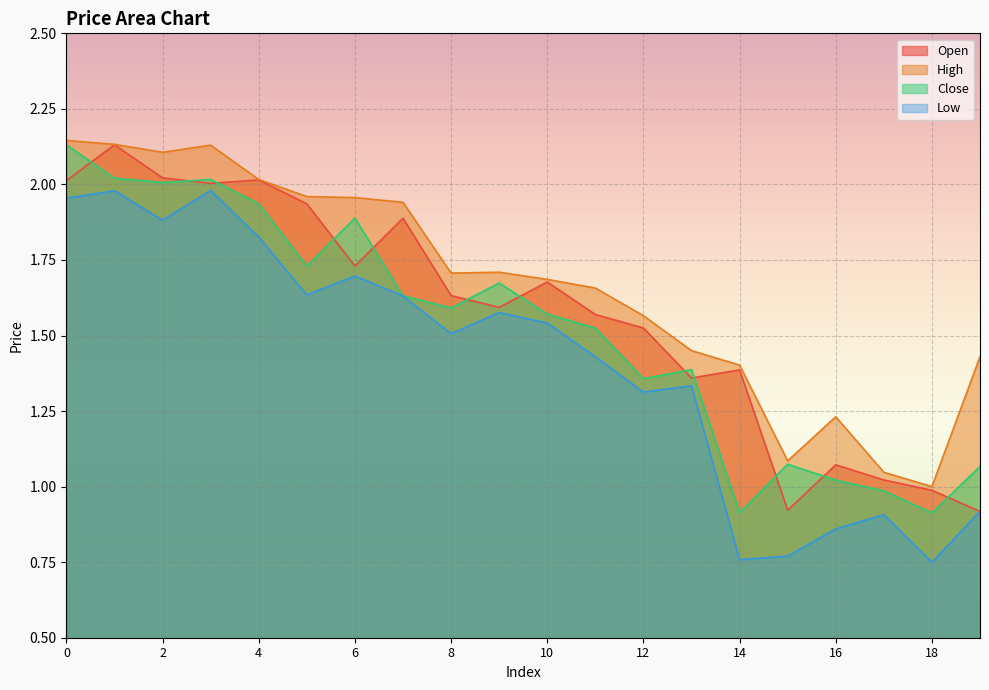

True or false: Open and Low intersect in this chart.

False